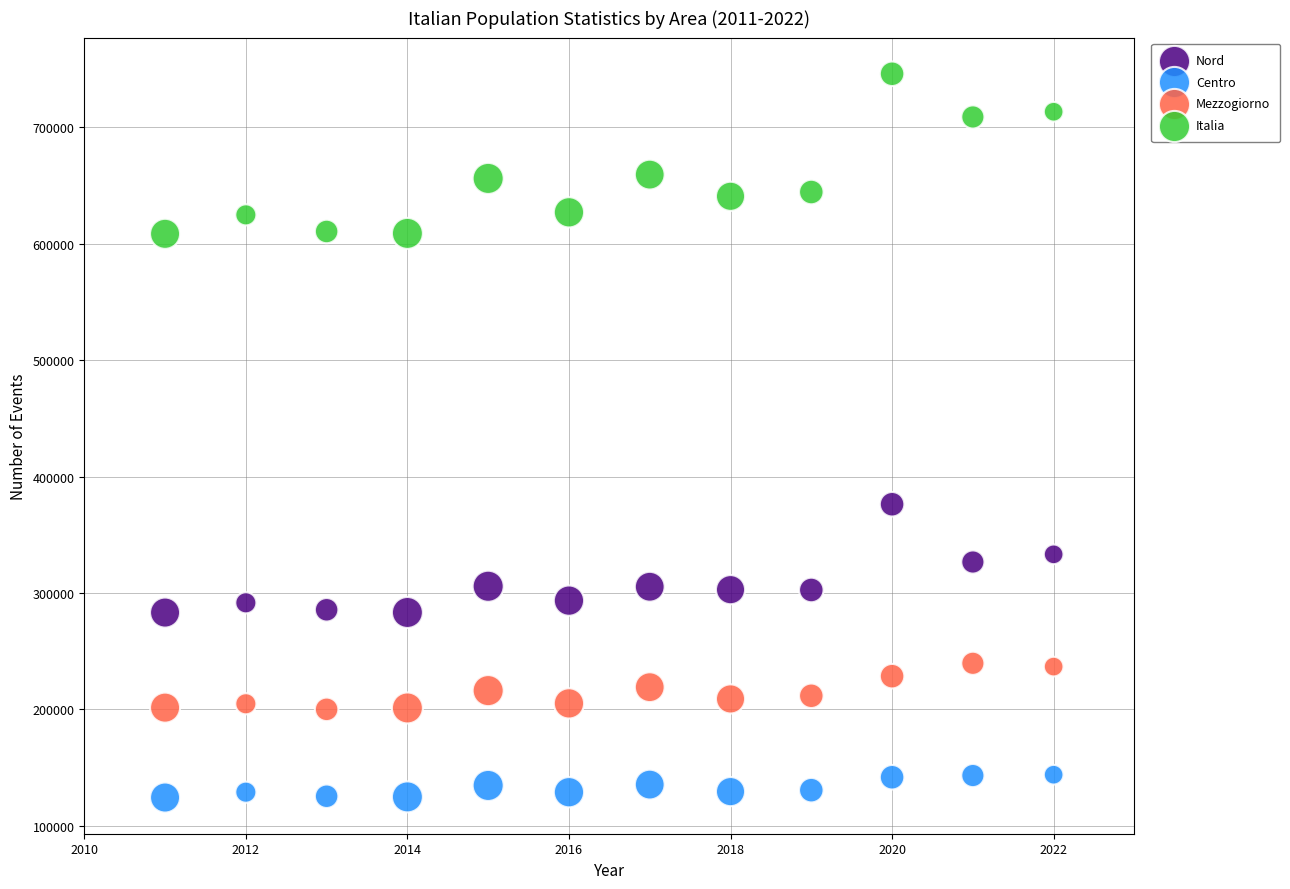

Which series reaches the minimum Y coordinate?

Centro